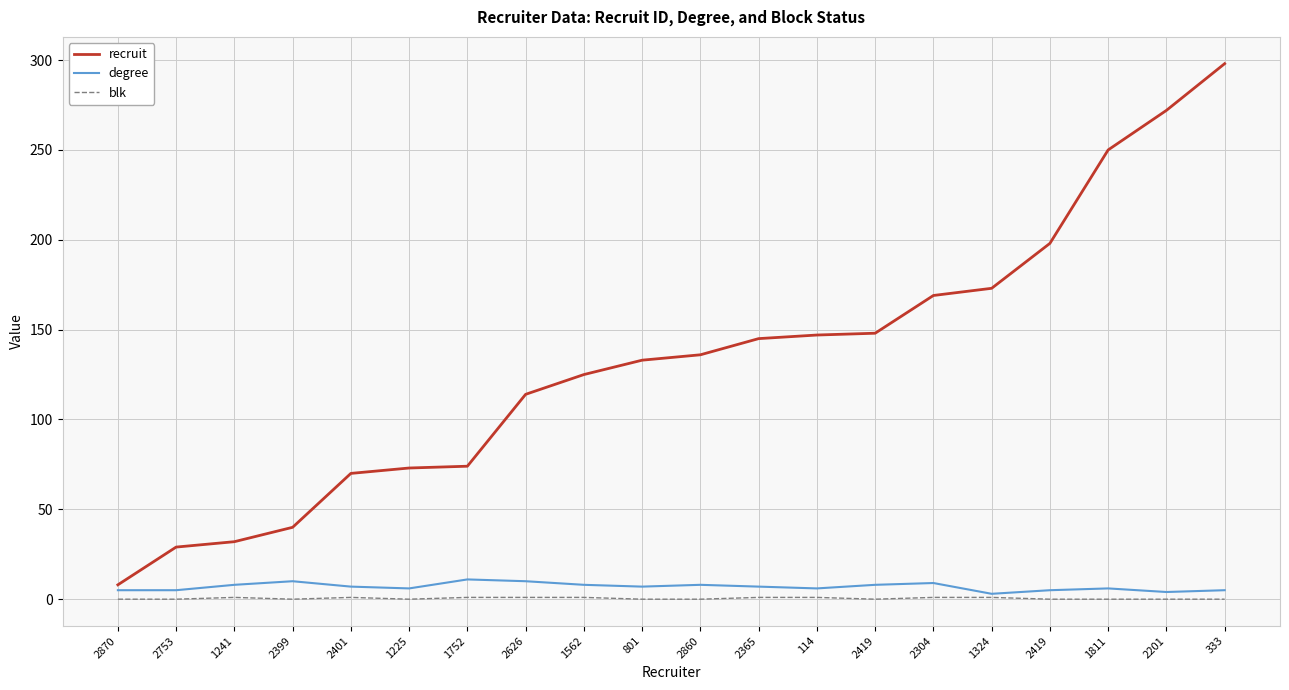

What are all the series names shown in the legend?

recruit, degree, blk